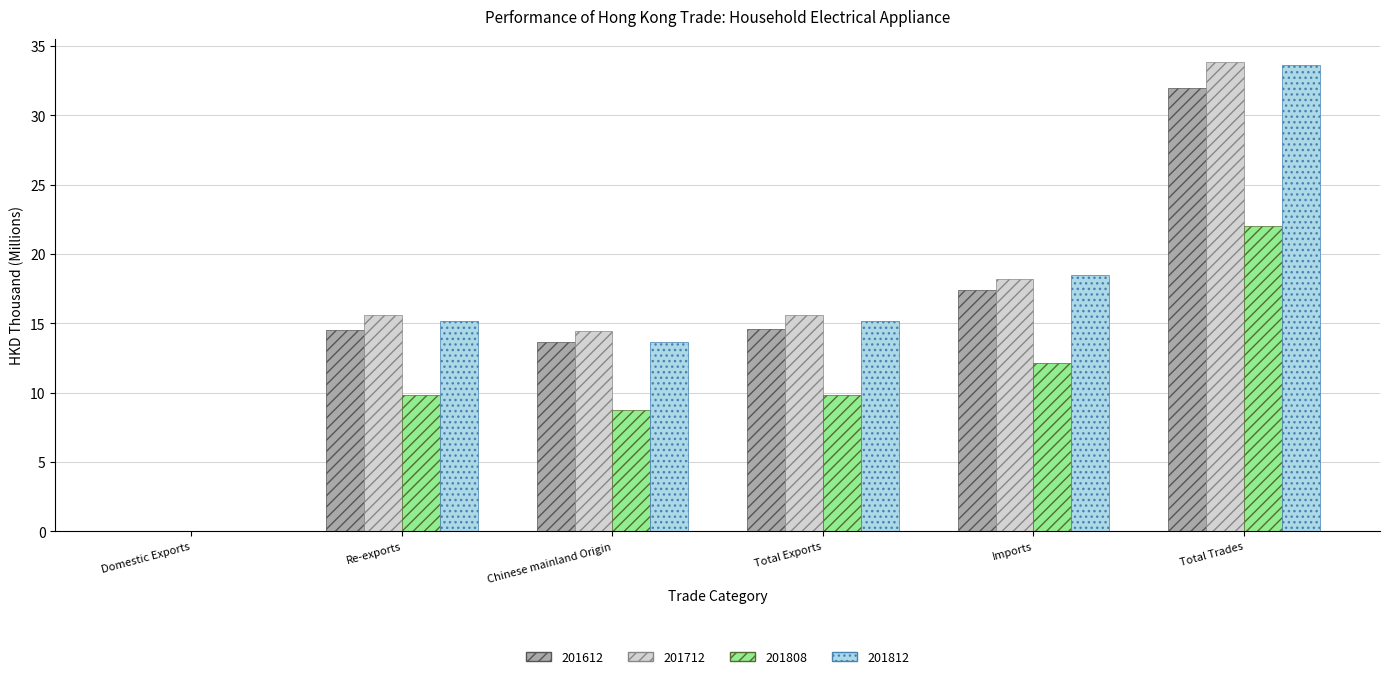

How many groups of bars are there?

6